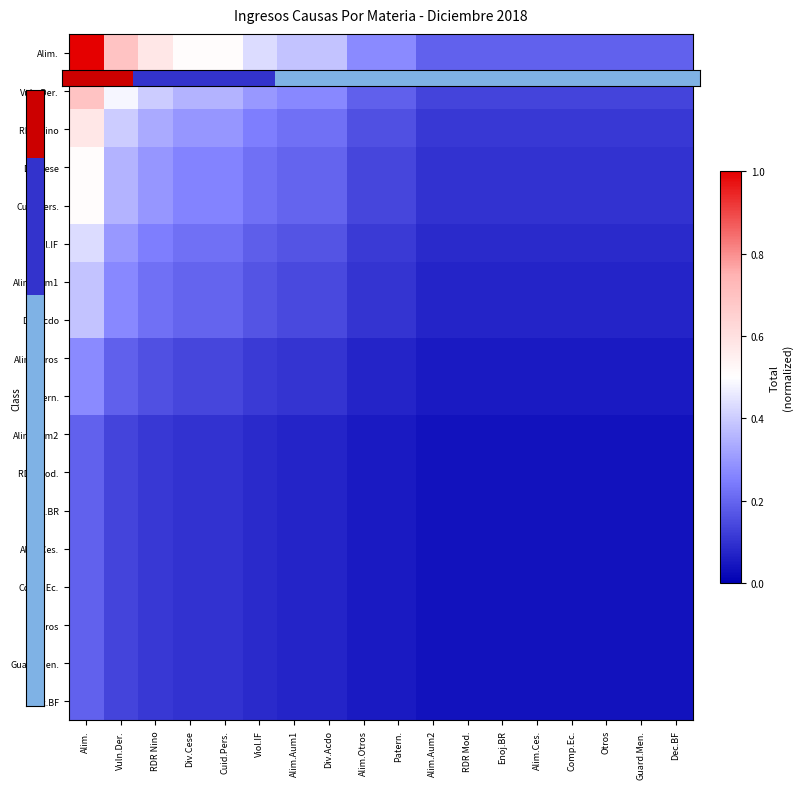

Reading right to left, what are all the values shown in this chart?

Alim.: Dec.BF=0.2	Guard.Men.=0.2	Otros=0.2	Comp.Ec.=0.2	Alim.Ces.=0.2	Enoj.BR=0.2	RDR Mod.=0.2	Alim.Aum2=0.2	Patern.=0.3	Alim.Otros=0.3	Div.Acdo=0.4	Alim.Aum1=0.4	Viol.IF=0.4	Cuid.Pers.=0.5	Div.Cese=0.5	RDR Nino=0.6	Vuln.Der.=0.7	Alim.=1.0
Vuln.Der.: Dec.BF=0.1	Guard.Men.=0.1	Otros=0.1	Comp.Ec.=0.1	Alim.Ces.=0.1	Enoj.BR=0.1	RDR Mod.=0.1	Alim.Aum2=0.1	Patern.=0.2	Alim.Otros=0.2	Div.Acdo=0.3	Alim.Aum1=0.3	Viol.IF=0.3	Cuid.Pers.=0.4	Div.Cese=0.4	RDR Nino=0.4	Vuln.Der.=0.5	Alim.=0.7
RDR Nino: Dec.BF=0.1	Guard.Men.=0.1	Otros=0.1	Comp.Ec.=0.1	Alim.Ces.=0.1	Enoj.BR=0.1	RDR Mod.=0.1	Alim.Aum2=0.1	Patern.=0.2	Alim.Otros=0.2	Div.Acdo=0.2	Alim.Aum1=0.2	Viol.IF=0.2	Cuid.Pers.=0.3	Div.Cese=0.3	RDR Nino=0.3	Vuln.Der.=0.4	Alim.=0.6
Div.Cese: Dec.BF=0.1	Guard.Men.=0.1	Otros=0.1	Comp.Ec.=0.1	Alim.Ces.=0.1	Enoj.BR=0.1	RDR Mod.=0.1	Alim.Aum2=0.1	Patern.=0.1	Alim.Otros=0.1	Div.Acdo=0.2	Alim.Aum1=0.2	Viol.IF=0.2	Cuid.Pers.=0.3	Div.Cese=0.3	RDR Nino=0.3	Vuln.Der.=0.4	Alim.=0.5
Cuid.Pers.: Dec.BF=0.1	Guard.Men.=0.1	Otros=0.1	Comp.Ec.=0.1	Alim.Ces.=0.1	Enoj.BR=0.1	RDR Mod.=0.1	Alim.Aum2=0.1	Patern.=0.1	Alim.Otros=0.1	Div.Acdo=0.2	Alim.Aum1=0.2	Viol.IF=0.2	Cuid.Pers.=0.3	Div.Cese=0.3	RDR Nino=0.3	Vuln.Der.=0.4	Alim.=0.5
Viol.IF: Dec.BF=0.1	Guard.Men.=0.1	Otros=0.1	Comp.Ec.=0.1	Alim.Ces.=0.1	Enoj.BR=0.1	RDR Mod.=0.1	Alim.Aum2=0.1	Patern.=0.1	Alim.Otros=0.1	Div.Acdo=0.2	Alim.Aum1=0.2	Viol.IF=0.2	Cuid.Pers.=0.2	Div.Cese=0.2	RDR Nino=0.2	Vuln.Der.=0.3	Alim.=0.4
Alim.Aum1: Dec.BF=0.1	Guard.Men.=0.1	Otros=0.1	Comp.Ec.=0.1	Alim.Ces.=0.1	Enoj.BR=0.1	RDR Mod.=0.1	Alim.Aum2=0.1	Patern.=0.1	Alim.Otros=0.1	Div.Acdo=0.1	Alim.Aum1=0.1	Viol.IF=0.2	Cuid.Pers.=0.2	Div.Cese=0.2	RDR Nino=0.2	Vuln.Der.=0.3	Alim.=0.4
Div.Acdo: Dec.BF=0.1	Guard.Men.=0.1	Otros=0.1	Comp.Ec.=0.1	Alim.Ces.=0.1	Enoj.BR=0.1	RDR Mod.=0.1	Alim.Aum2=0.1	Patern.=0.1	Alim.Otros=0.1	Div.Acdo=0.1	Alim.Aum1=0.1	Viol.IF=0.2	Cuid.Pers.=0.2	Div.Cese=0.2	RDR Nino=0.2	Vuln.Der.=0.3	Alim.=0.4
Alim.Otros: Dec.BF=0.1	Guard.Men.=0.1	Otros=0.1	Comp.Ec.=0.1	Alim.Ces.=0.1	Enoj.BR=0.1	RDR Mod.=0.1	Alim.Aum2=0.1	Patern.=0.1	Alim.Otros=0.1	Div.Acdo=0.1	Alim.Aum1=0.1	Viol.IF=0.1	Cuid.Pers.=0.1	Div.Cese=0.1	RDR Nino=0.2	Vuln.Der.=0.2	Alim.=0.3
Patern.: Dec.BF=0.1	Guard.Men.=0.1	Otros=0.1	Comp.Ec.=0.1	Alim.Ces.=0.1	Enoj.BR=0.1	RDR Mod.=0.1	Alim.Aum2=0.1	Patern.=0.1	Alim.Otros=0.1	Div.Acdo=0.1	Alim.Aum1=0.1	Viol.IF=0.1	Cuid.Pers.=0.1	Div.Cese=0.1	RDR Nino=0.2	Vuln.Der.=0.2	Alim.=0.3
Alim.Aum2: Dec.BF=0.0	Guard.Men.=0.0	Otros=0.0	Comp.Ec.=0.0	Alim.Ces.=0.0	Enoj.BR=0.0	RDR Mod.=0.0	Alim.Aum2=0.0	Patern.=0.1	Alim.Otros=0.1	Div.Acdo=0.1	Alim.Aum1=0.1	Viol.IF=0.1	Cuid.Pers.=0.1	Div.Cese=0.1	RDR Nino=0.1	Vuln.Der.=0.1	Alim.=0.2
RDR Mod.: Dec.BF=0.0	Guard.Men.=0.0	Otros=0.0	Comp.Ec.=0.0	Alim.Ces.=0.0	Enoj.BR=0.0	RDR Mod.=0.0	Alim.Aum2=0.0	Patern.=0.1	Alim.Otros=0.1	Div.Acdo=0.1	Alim.Aum1=0.1	Viol.IF=0.1	Cuid.Pers.=0.1	Div.Cese=0.1	RDR Nino=0.1	Vuln.Der.=0.1	Alim.=0.2
Enoj.BR: Dec.BF=0.0	Guard.Men.=0.0	Otros=0.0	Comp.Ec.=0.0	Alim.Ces.=0.0	Enoj.BR=0.0	RDR Mod.=0.0	Alim.Aum2=0.0	Patern.=0.1	Alim.Otros=0.1	Div.Acdo=0.1	Alim.Aum1=0.1	Viol.IF=0.1	Cuid.Pers.=0.1	Div.Cese=0.1	RDR Nino=0.1	Vuln.Der.=0.1	Alim.=0.2
Alim.Ces.: Dec.BF=0.0	Guard.Men.=0.0	Otros=0.0	Comp.Ec.=0.0	Alim.Ces.=0.0	Enoj.BR=0.0	RDR Mod.=0.0	Alim.Aum2=0.0	Patern.=0.1	Alim.Otros=0.1	Div.Acdo=0.1	Alim.Aum1=0.1	Viol.IF=0.1	Cuid.Pers.=0.1	Div.Cese=0.1	RDR Nino=0.1	Vuln.Der.=0.1	Alim.=0.2
Comp.Ec.: Dec.BF=0.0	Guard.Men.=0.0	Otros=0.0	Comp.Ec.=0.0	Alim.Ces.=0.0	Enoj.BR=0.0	RDR Mod.=0.0	Alim.Aum2=0.0	Patern.=0.1	Alim.Otros=0.1	Div.Acdo=0.1	Alim.Aum1=0.1	Viol.IF=0.1	Cuid.Pers.=0.1	Div.Cese=0.1	RDR Nino=0.1	Vuln.Der.=0.1	Alim.=0.2
Otros: Dec.BF=0.0	Guard.Men.=0.0	Otros=0.0	Comp.Ec.=0.0	Alim.Ces.=0.0	Enoj.BR=0.0	RDR Mod.=0.0	Alim.Aum2=0.0	Patern.=0.1	Alim.Otros=0.1	Div.Acdo=0.1	Alim.Aum1=0.1	Viol.IF=0.1	Cuid.Pers.=0.1	Div.Cese=0.1	RDR Nino=0.1	Vuln.Der.=0.1	Alim.=0.2
Guard.Men.: Dec.BF=0.0	Guard.Men.=0.0	Otros=0.0	Comp.Ec.=0.0	Alim.Ces.=0.0	Enoj.BR=0.0	RDR Mod.=0.0	Alim.Aum2=0.0	Patern.=0.1	Alim.Otros=0.1	Div.Acdo=0.1	Alim.Aum1=0.1	Viol.IF=0.1	Cuid.Pers.=0.1	Div.Cese=0.1	RDR Nino=0.1	Vuln.Der.=0.1	Alim.=0.2
Dec.BF: Dec.BF=0.0	Guard.Men.=0.0	Otros=0.0	Comp.Ec.=0.0	Alim.Ces.=0.0	Enoj.BR=0.0	RDR Mod.=0.0	Alim.Aum2=0.0	Patern.=0.1	Alim.Otros=0.1	Div.Acdo=0.1	Alim.Aum1=0.1	Viol.IF=0.1	Cuid.Pers.=0.1	Div.Cese=0.1	RDR Nino=0.1	Vuln.Der.=0.1	Alim.=0.2